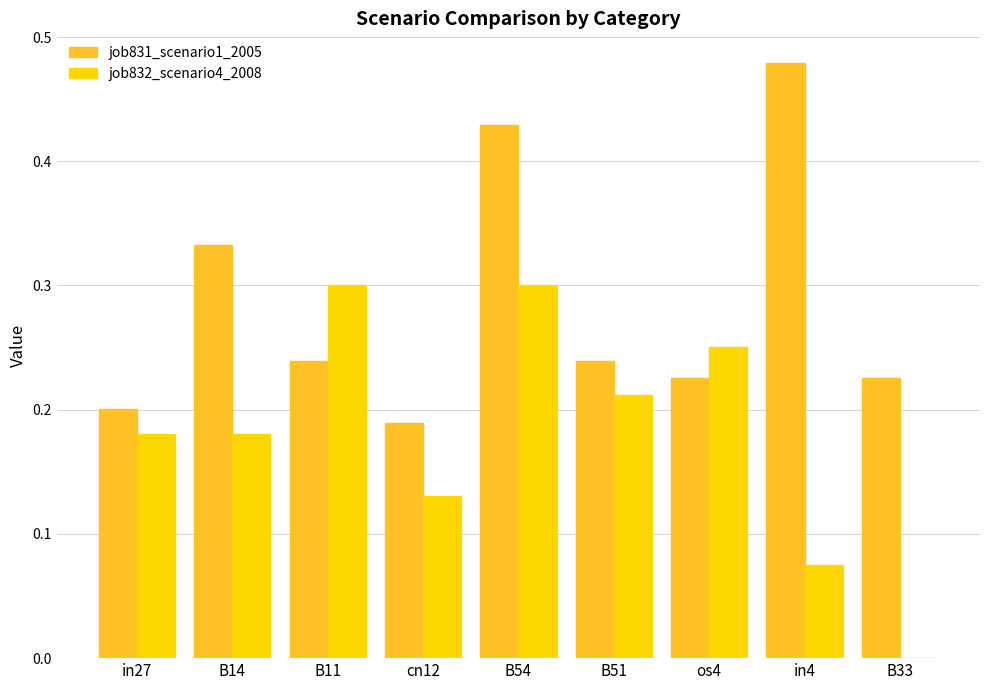

True or false: job831_scenario1_2005 has a value of 0.1 at os4.

False